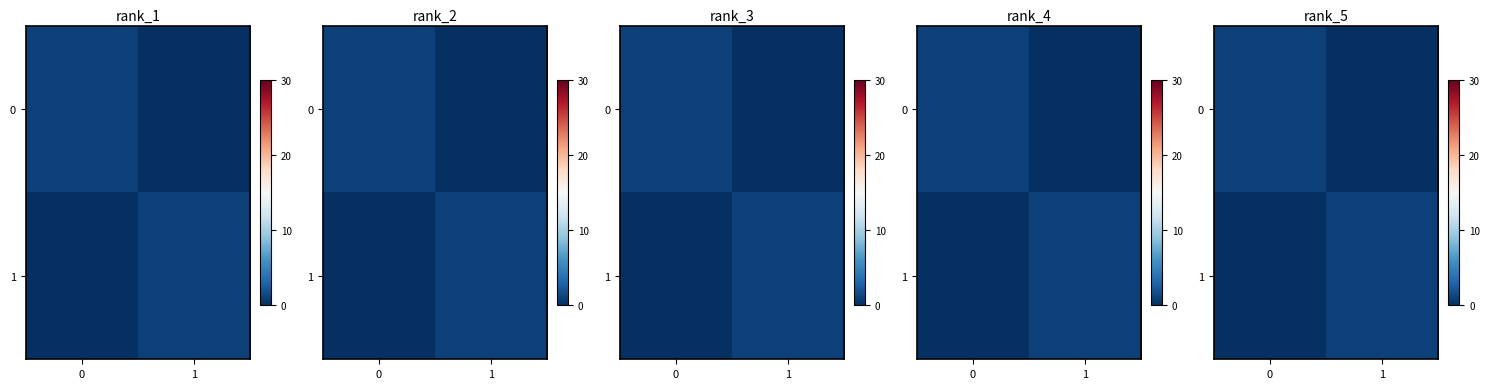

What is the highest value of the 0 series?

1